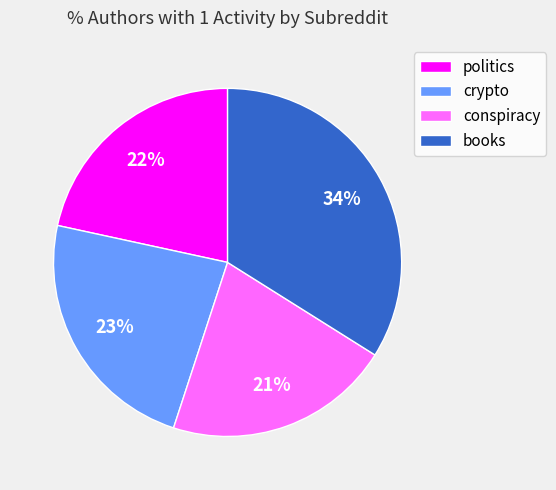

Which slice is the largest?

books